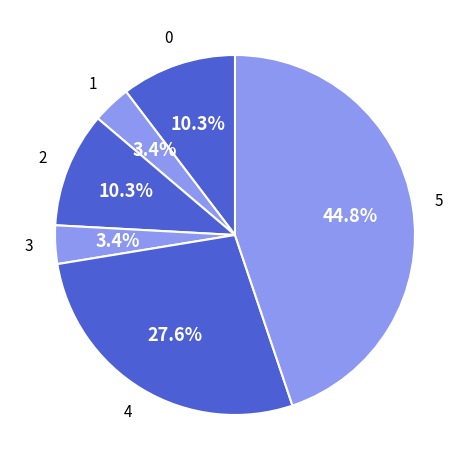

How many segments does this pie chart have?

6